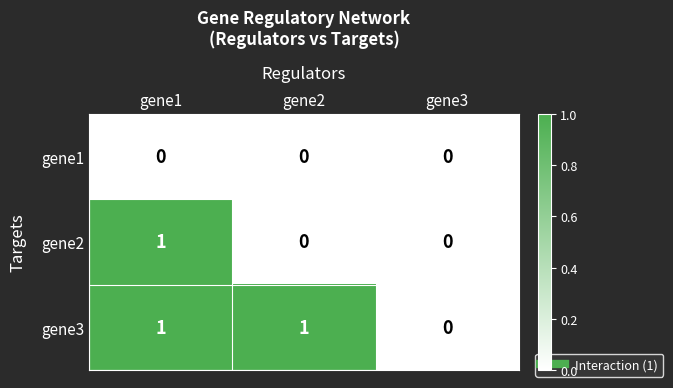

Rank the series by their average value, from lowest to highest.

gene1, gene2, gene3